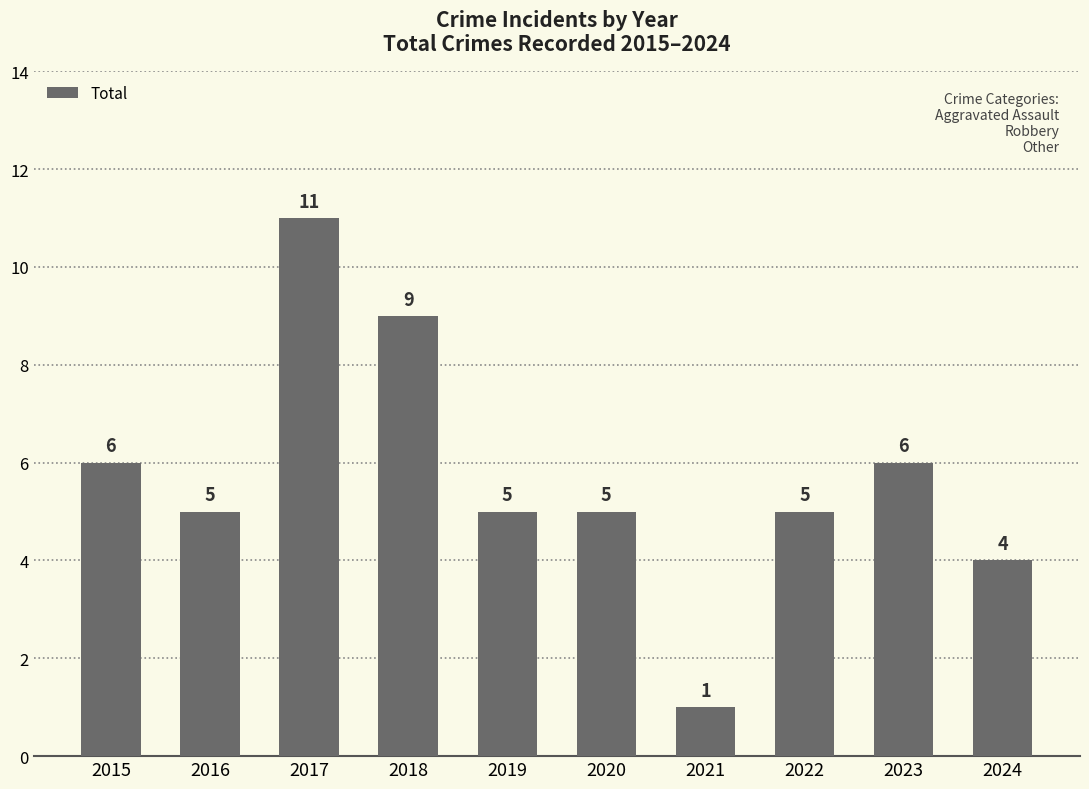

Which category has the lowest value across all series?

2021